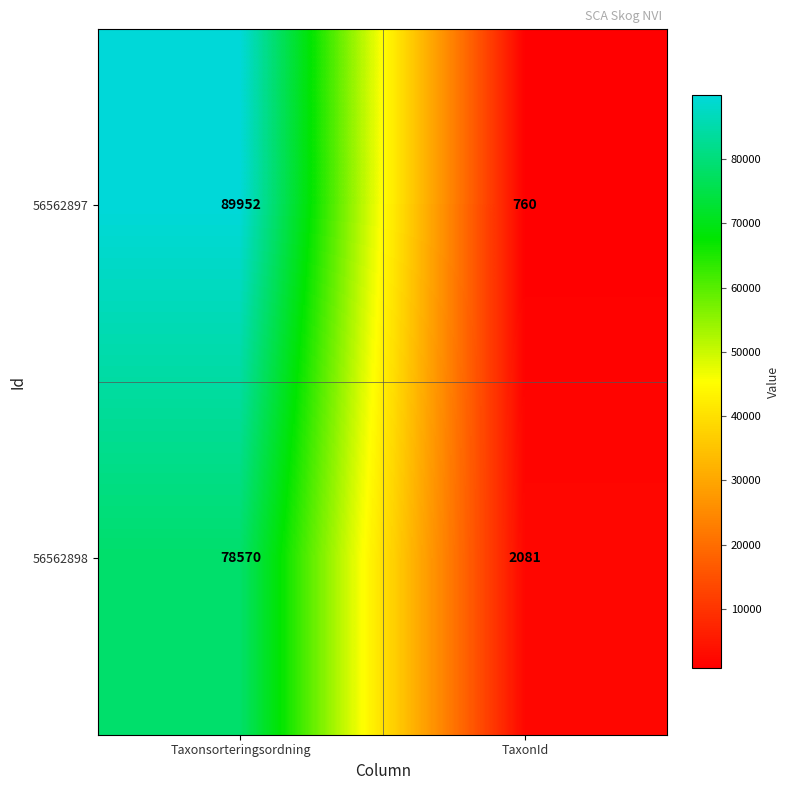

How many categories are shown in the chart?

2